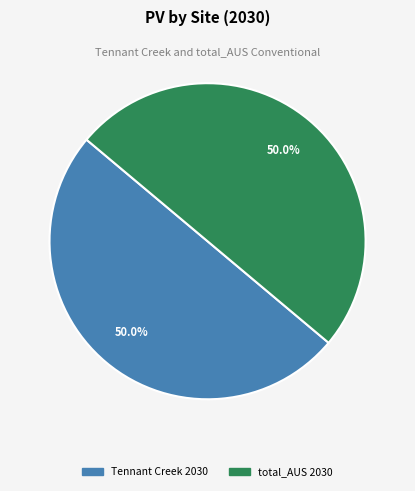

The total_AUS 2030 slice represents 50% of the pie. True or false?

True